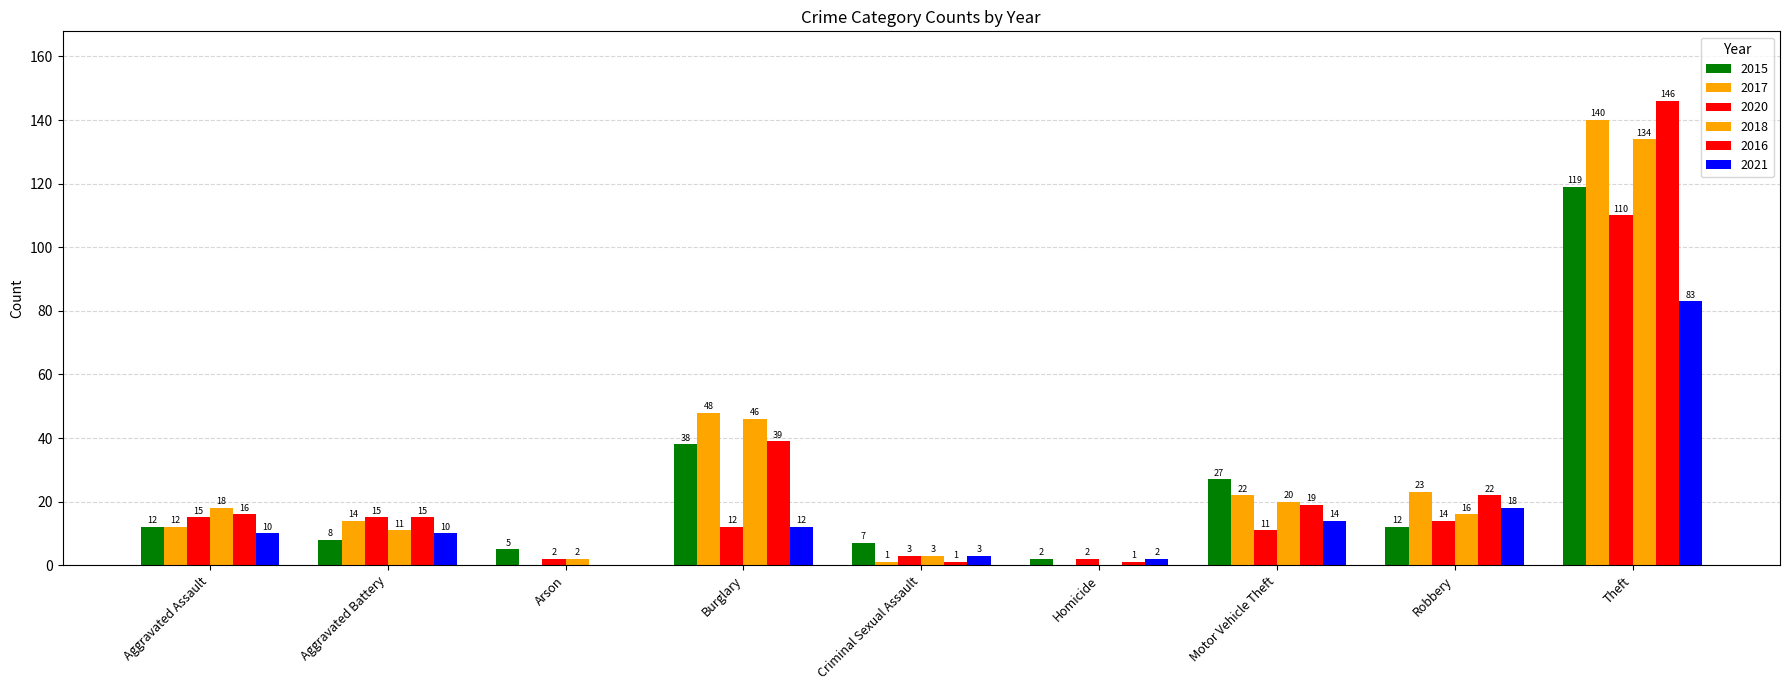

Reading left to right, transcribe all the data shown in this chart.

2015: 12	8	5	38	7	2	27	12	119
2017: 12	14	0	48	1	0	22	23	140
2020: 15	15	2	12	3	2	11	14	110
2018: 18	11	2	46	3	0	20	16	134
2016: 16	15	0	39	1	1	19	22	146
2021: 10	10	0	12	3	2	14	18	83